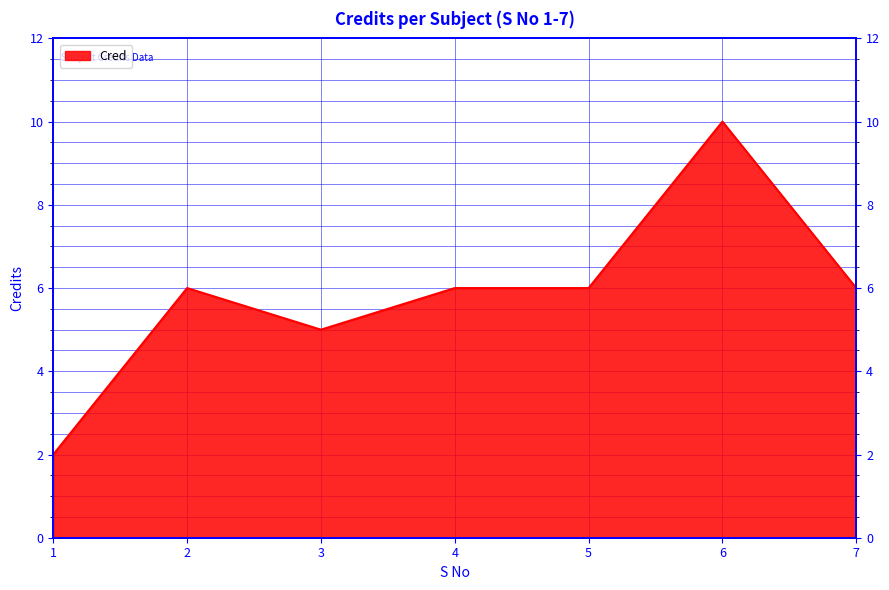

How many data points are less than 6?

2